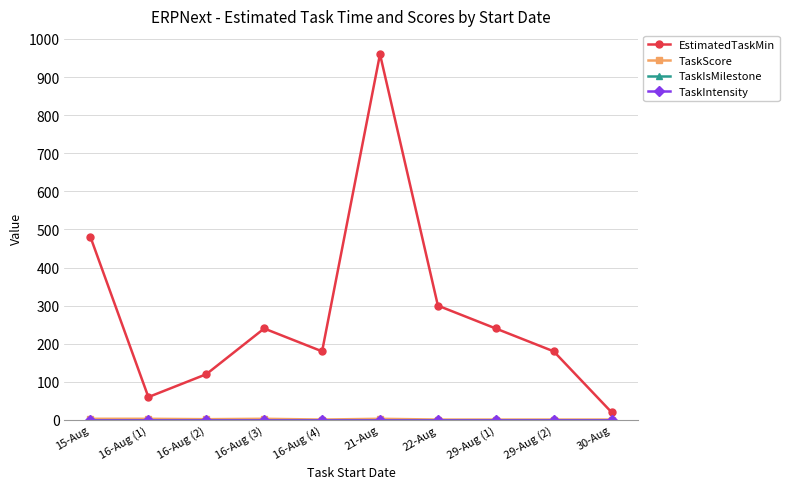

What is the label of the 2nd point from the left?

16-Aug (1)